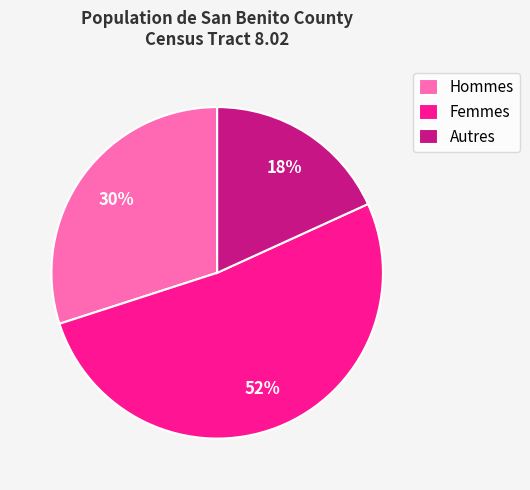

Does any single category account for the majority?

Yes